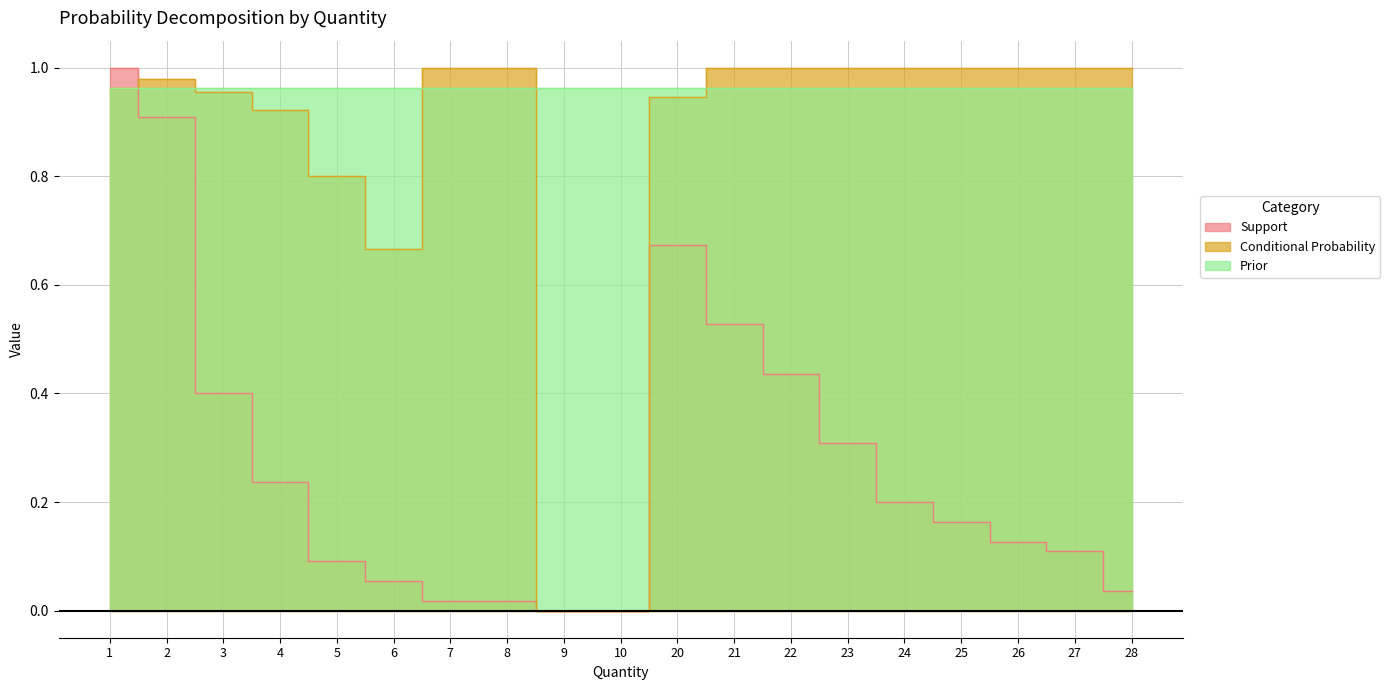

Which category has the highest value in the Conditional Probability series?

7